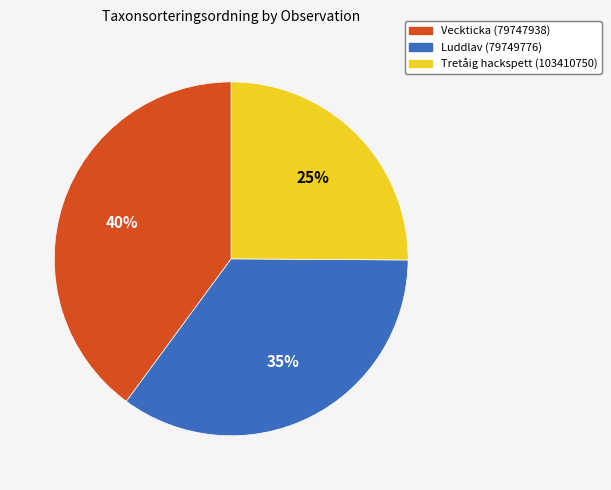

To the nearest percent, what is the average slice percentage?

33%